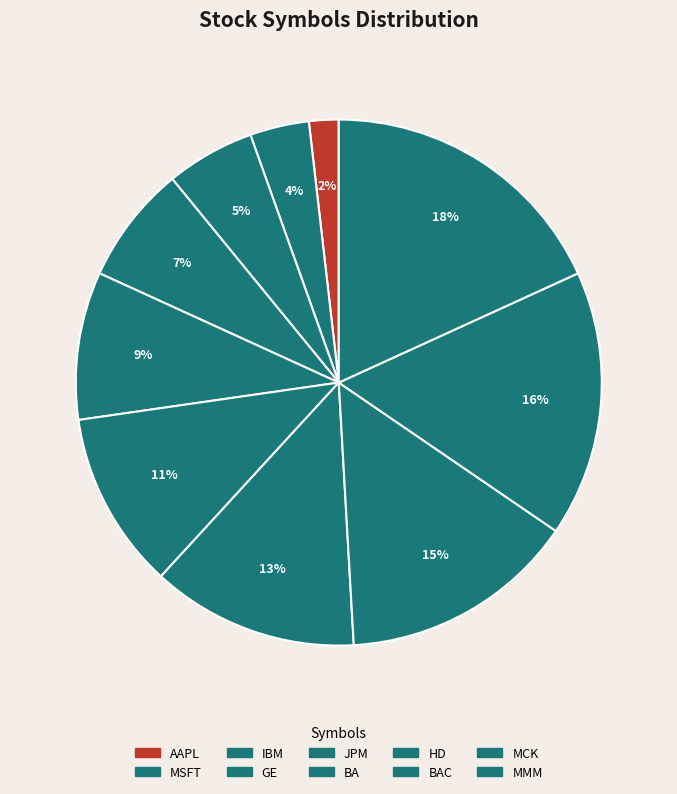

To the nearest percent, what portion does AAPL represent?

2%